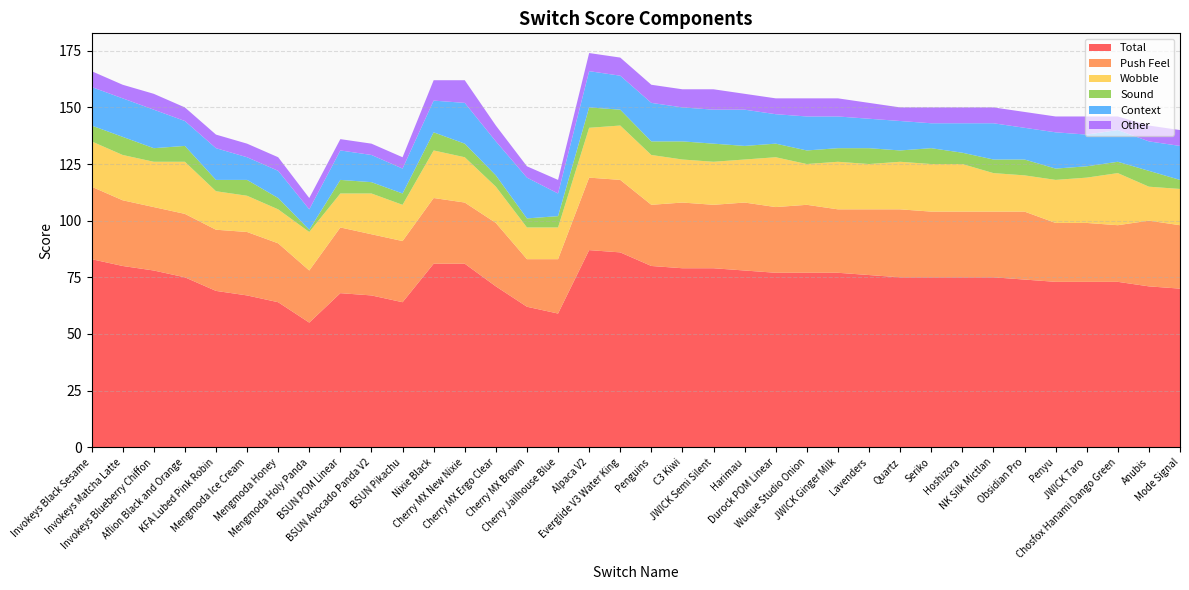

Reading left to right, list all the values displayed in this chart.

Total: 83	80	78	75	69	67	64	55	68	67	64	81	81	71	62	59	87	86	80	79	79	78	77	77	77	76	75	75	75	75	74	73	73	73	71	70
Push Feel: 32	29	28	28	27	28	26	23	29	27	27	29	27	28	21	24	32	32	27	29	28	30	29	30	28	29	30	29	29	29	30	26	26	25	29	28
Wobble: 20	20	20	23	17	16	15	17	15	18	16	21	20	16	14	14	22	24	22	19	19	19	22	18	21	20	21	21	21	17	16	19	20	23	15	16
Sound: 7	8	6	7	5	7	5	1	6	5	5	8	6	5	4	5	9	7	6	8	8	6	6	6	6	7	5	7	5	6	7	5	5	5	7	4
Context: 17	17	17	11	14	10	12	9	13	12	11	14	18	15	18	10	16	15	17	15	15	16	13	15	14	13	13	11	13	16	14	16	14	14	13	15
Other: 7	6	7	6	6	6	6	5	5	5	5	9	10	7	5	6	8	8	8	8	9	7	7	8	8	7	6	7	7	7	7	7	8	6	7	7